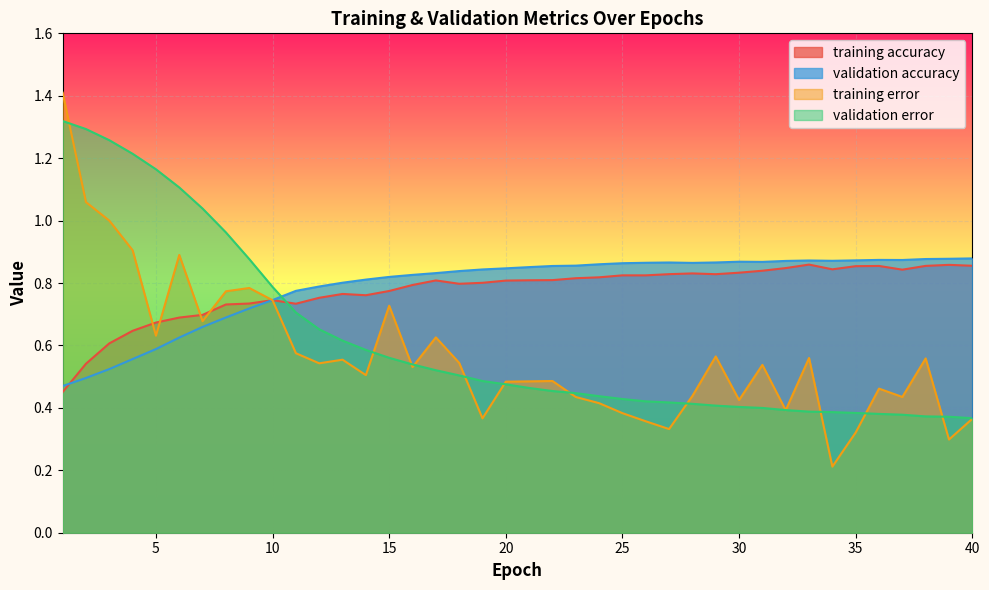

What is the difference between the second highest and minimum values in the validation accuracy series?

0.4